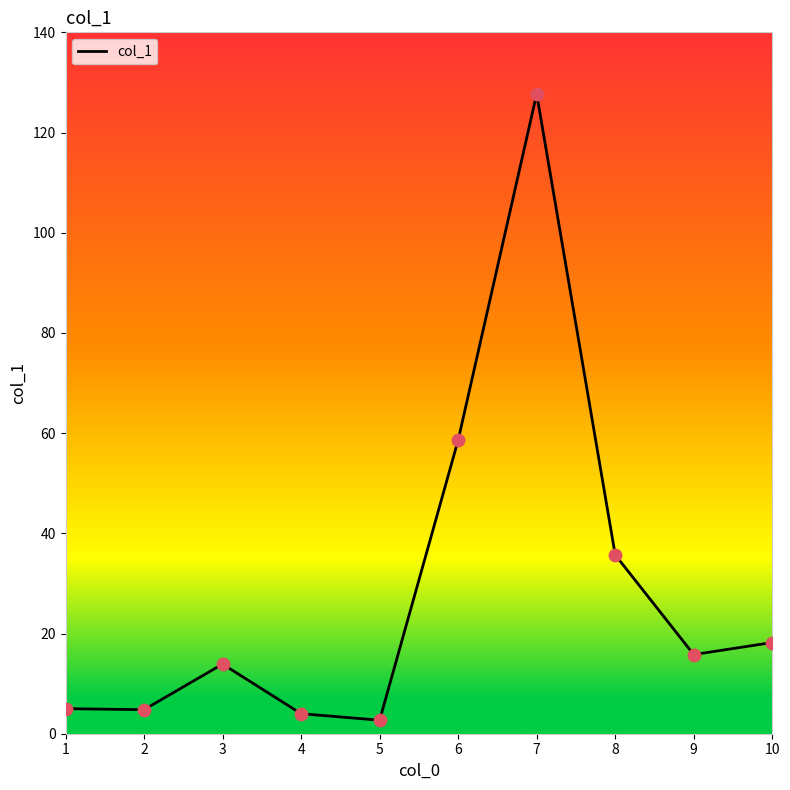

Which has a higher value, 6 or 3?

6